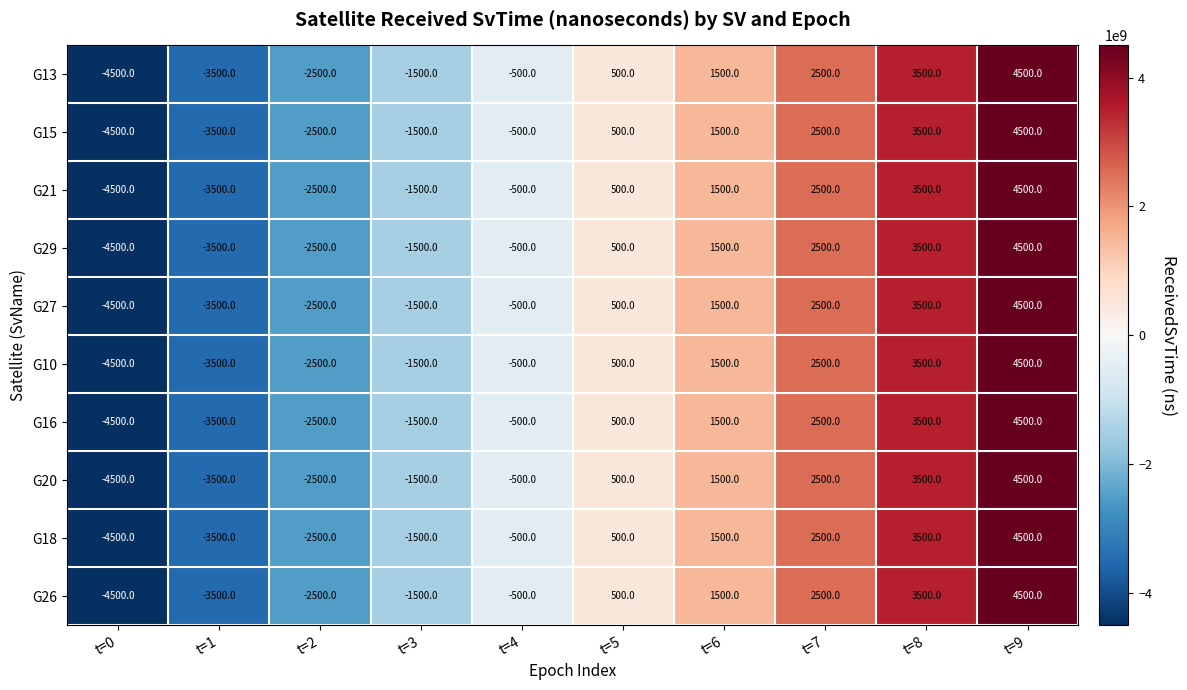

How many data points does each series have?

10